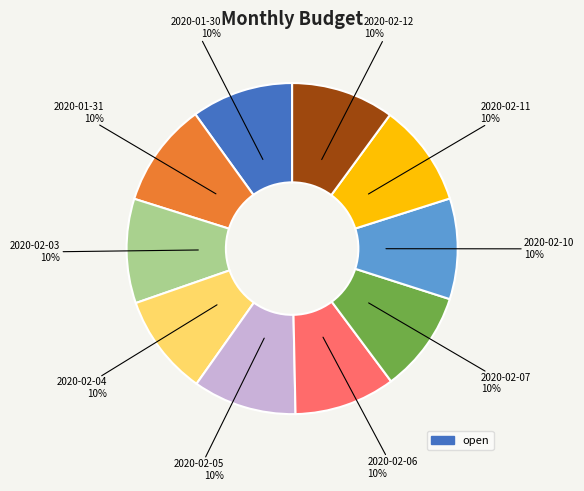

To the nearest percent, what is the average slice percentage?

10%